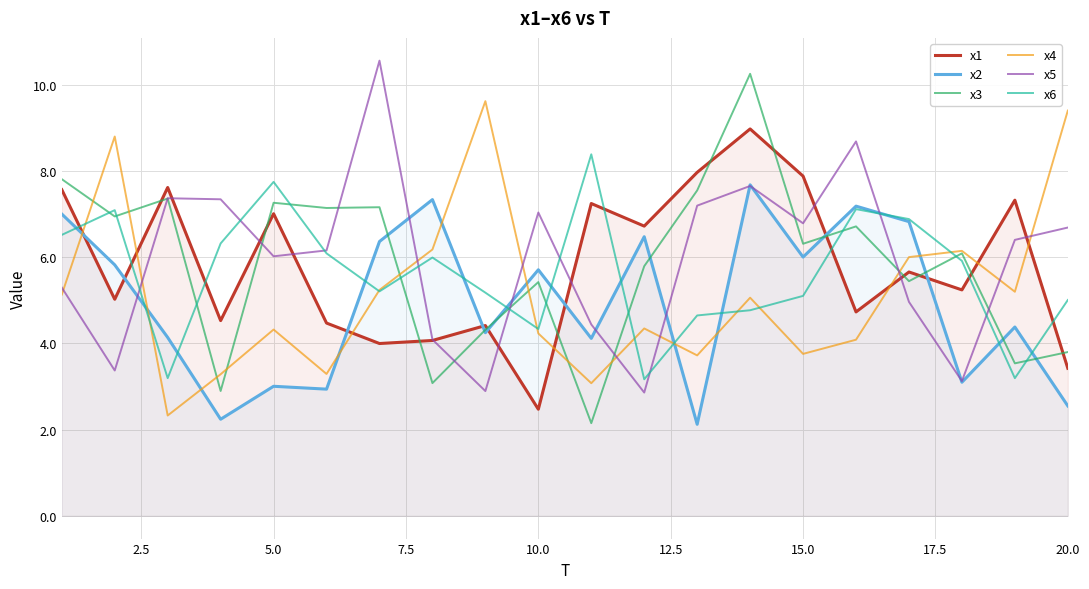

The value of x5 at 5.0 is 7.9. True or false?

False